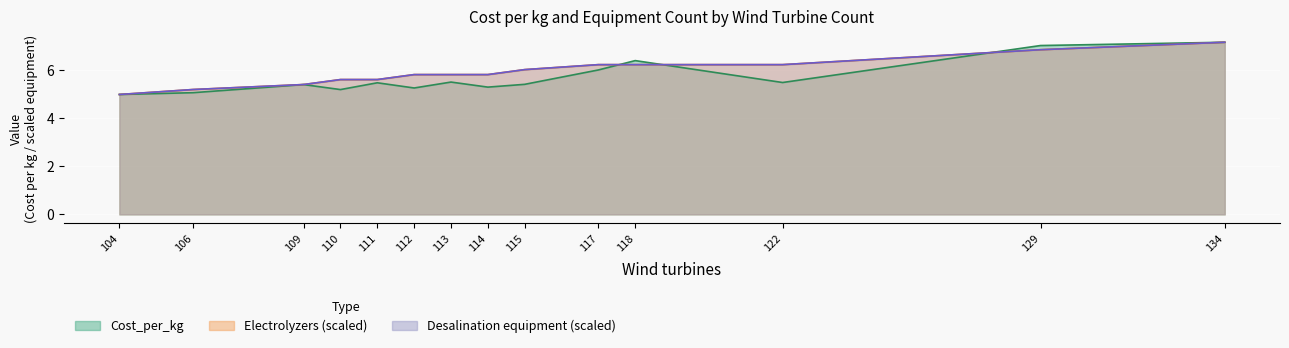

How many data points in Desalination equipment are less than 5?

1